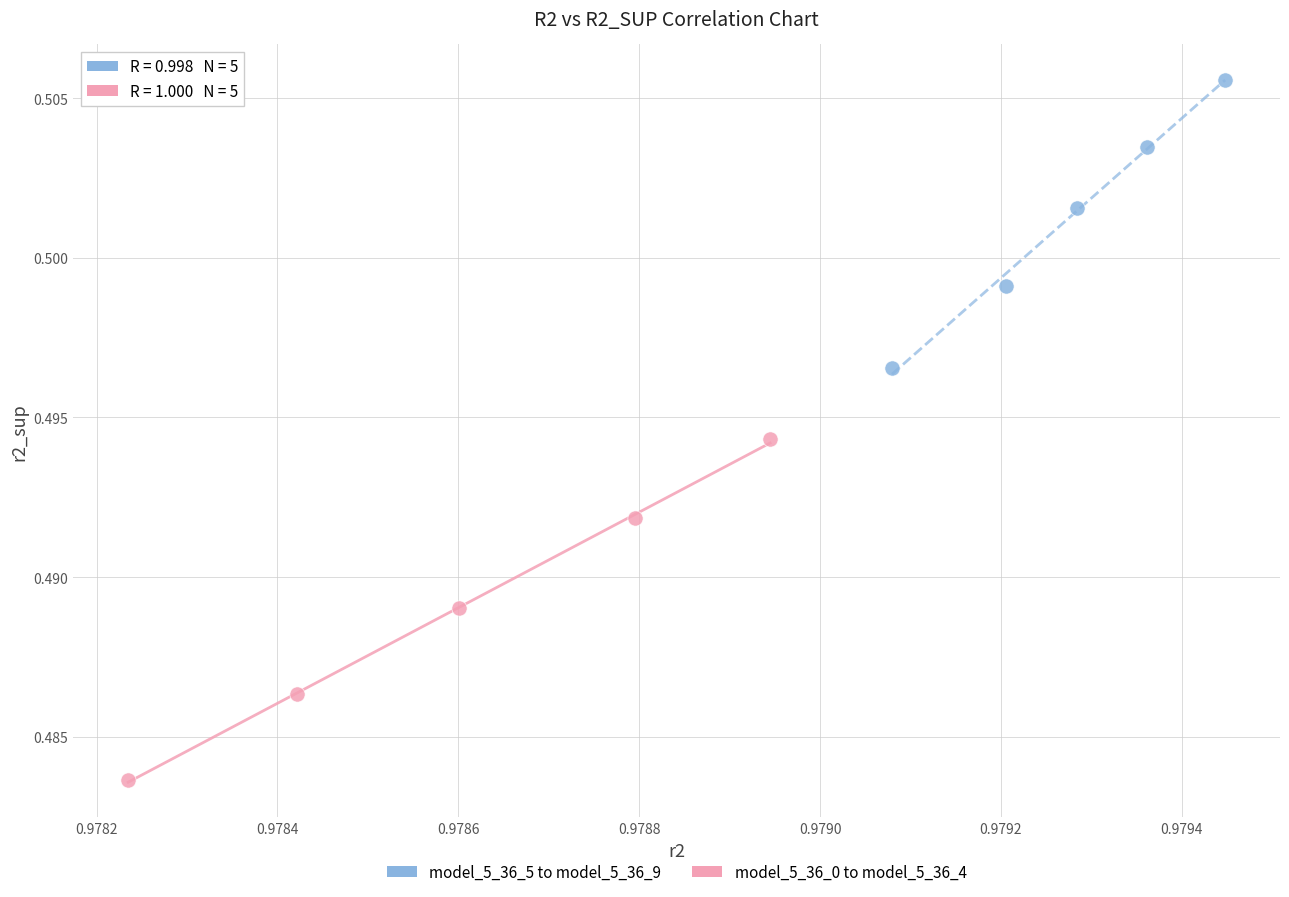

Which series contains the lowest Y value?

model_5_36_0 to model_5_36_4